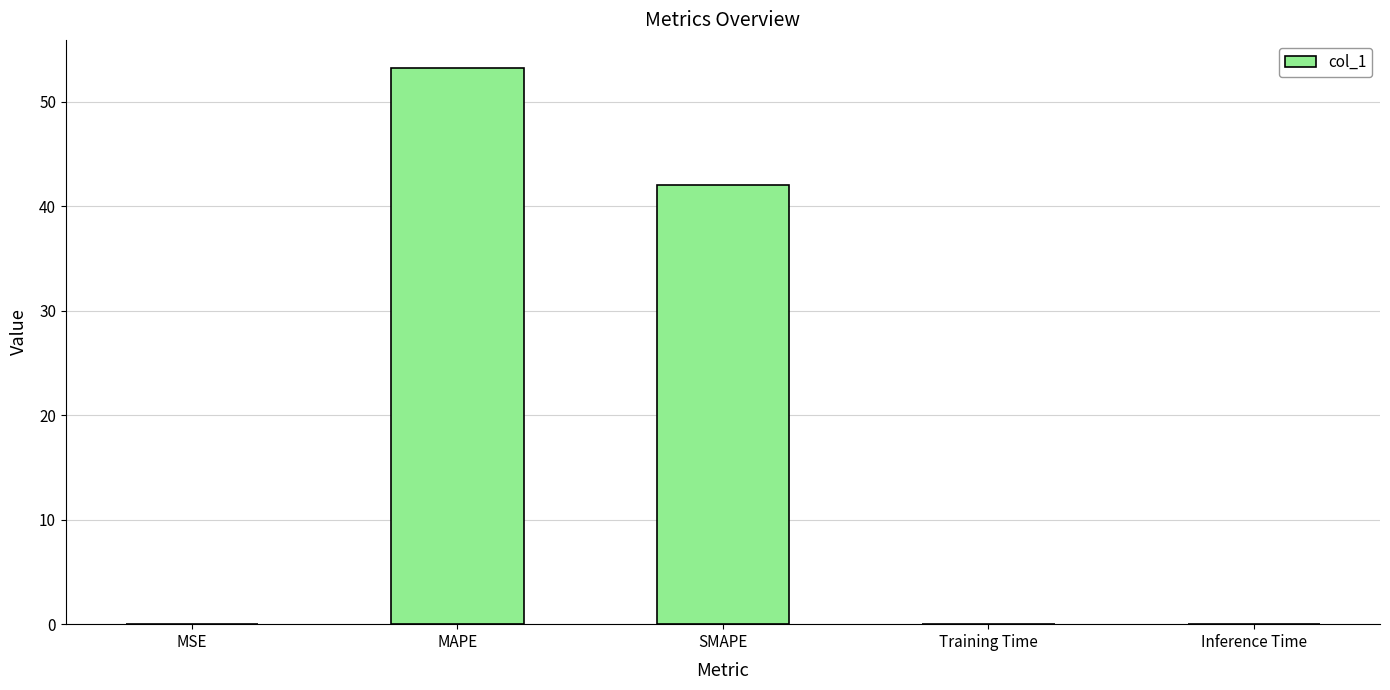

True or false: the data shows 42.1 at SMAPE.

True